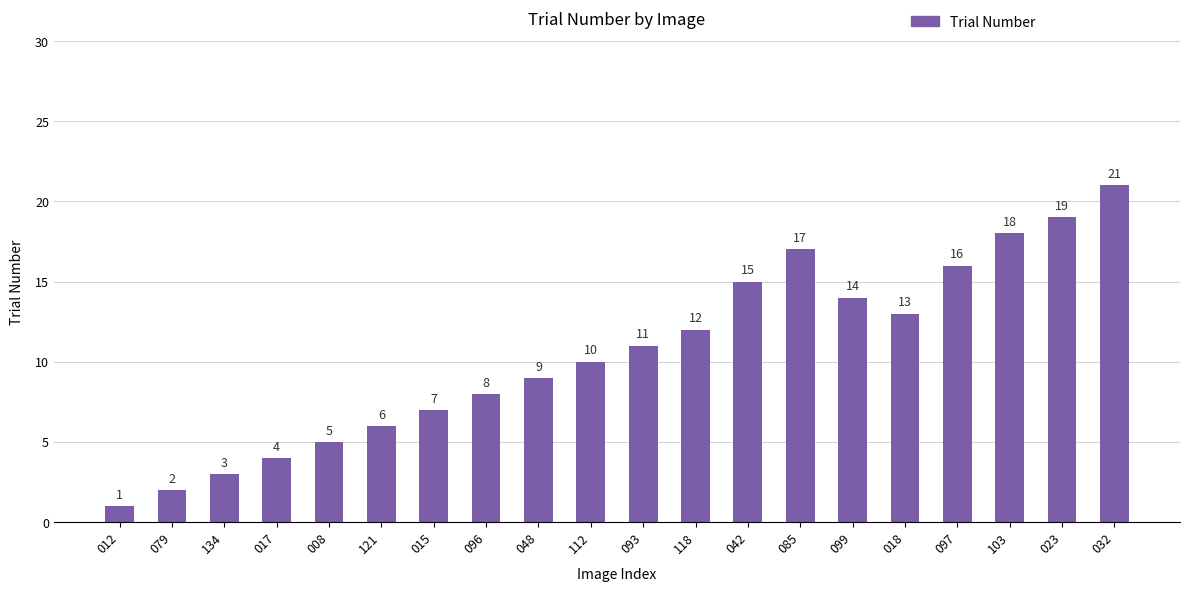

How many data points are less than 11?

10